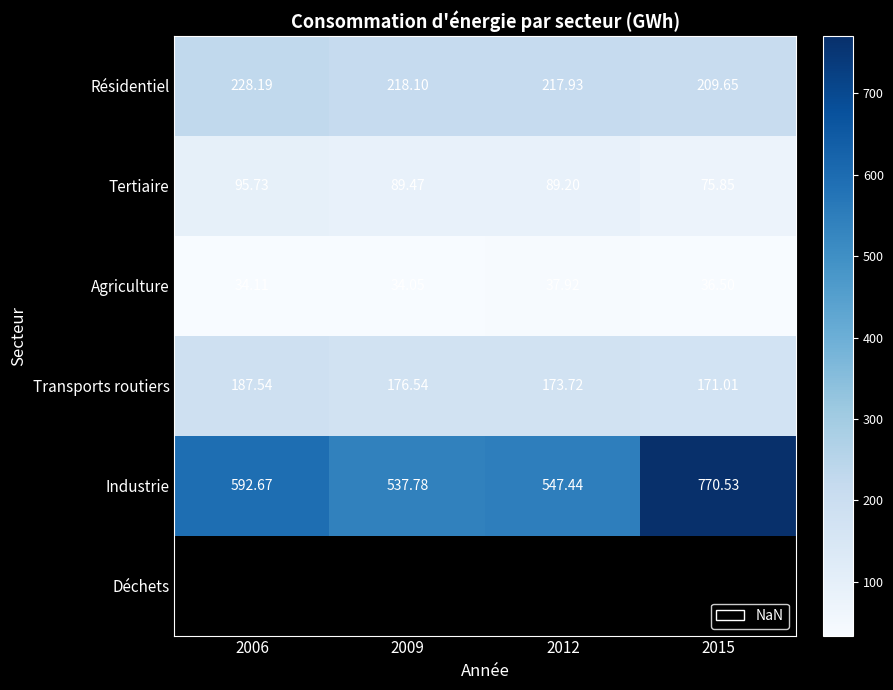

Is the value of Agriculture at 2012 greater than the value of Tertiaire at 2012?

No